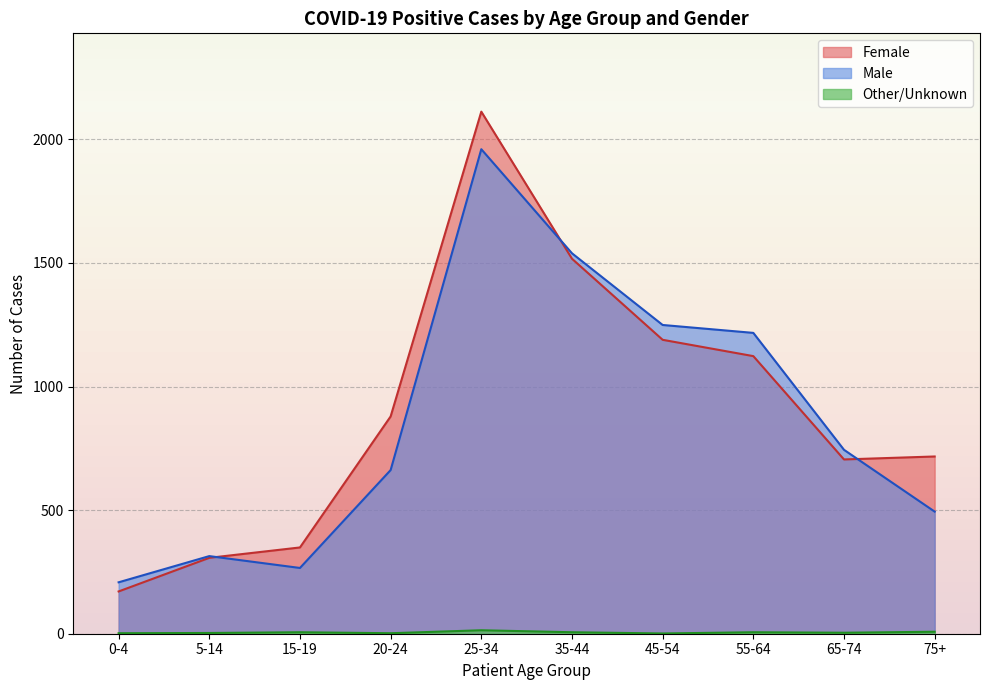

True or false: Female has more than 2 interior local peaks.

False